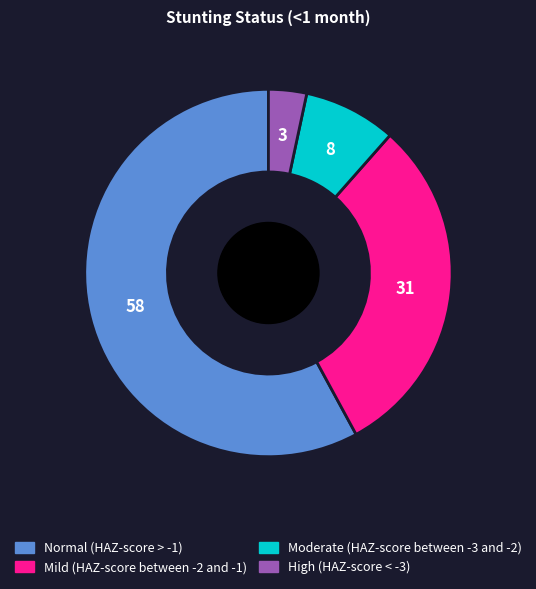

True or false: Normal (HAZ-score > -1) accounts for 58% of the total.

True